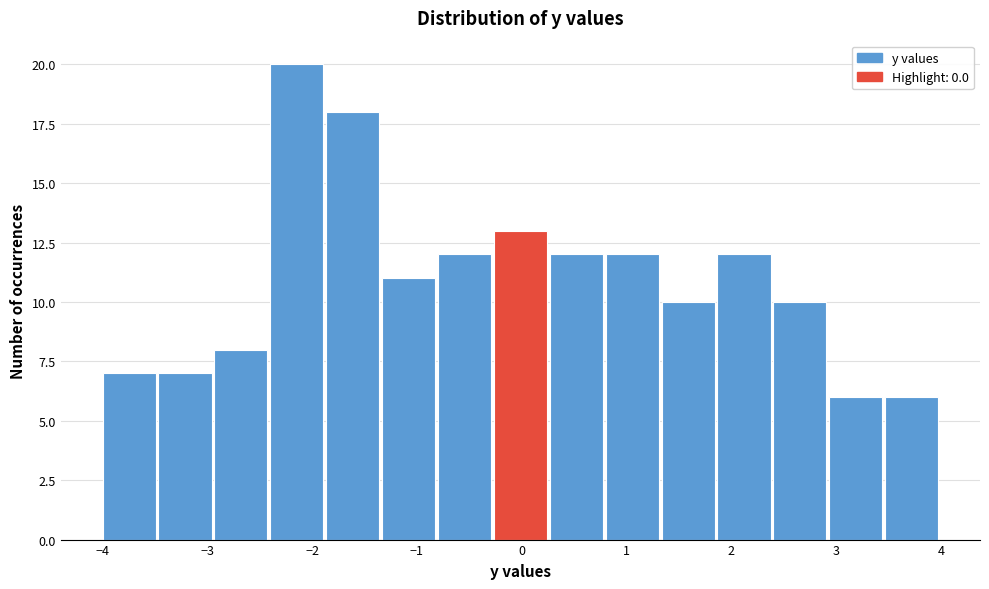

Which range on the x-axis has the tallest bar?

-2.4 to -1.9